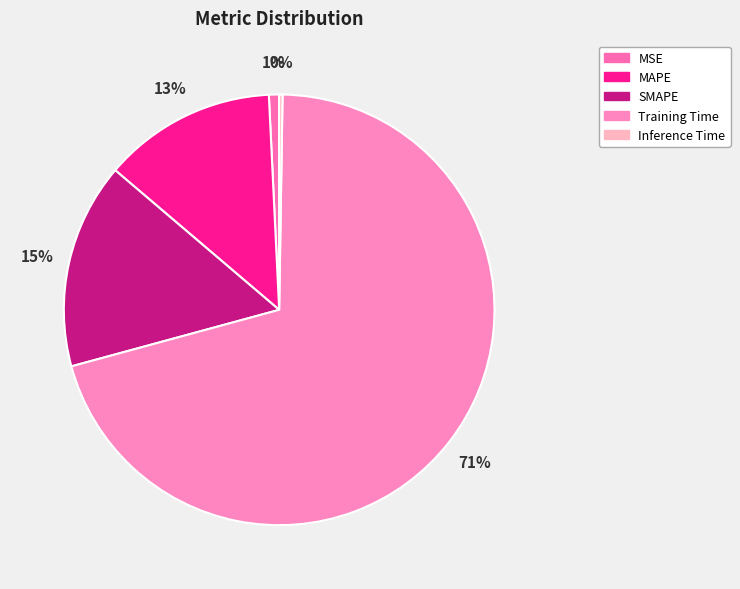

What is the ratio of the value at MAPE to the value at Training Time?

0.2